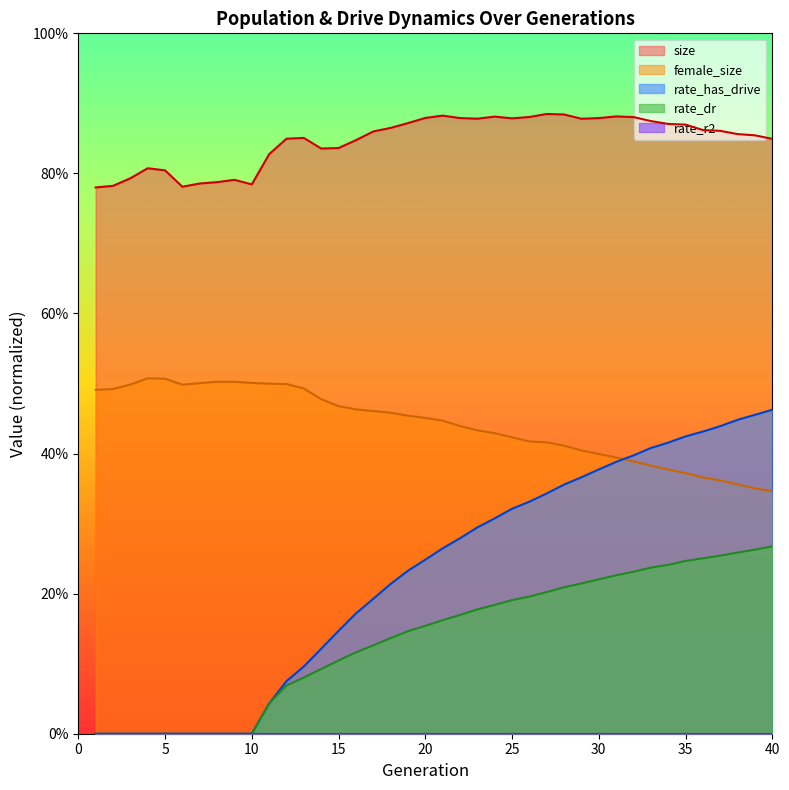

Rank the categories by rate_has_drive value from highest to lowest.

40, 39, 38, 37, 36, 35, 34, 33, 32, 31, 30, 29, 28, 27, 26, 25, 24, 23, 22, 21, 20, 19, 18, 17, 16, 15, 14, 13, 12, 11, 1, 2, 3, 4, 5, 6, 7, 8, 9, 10